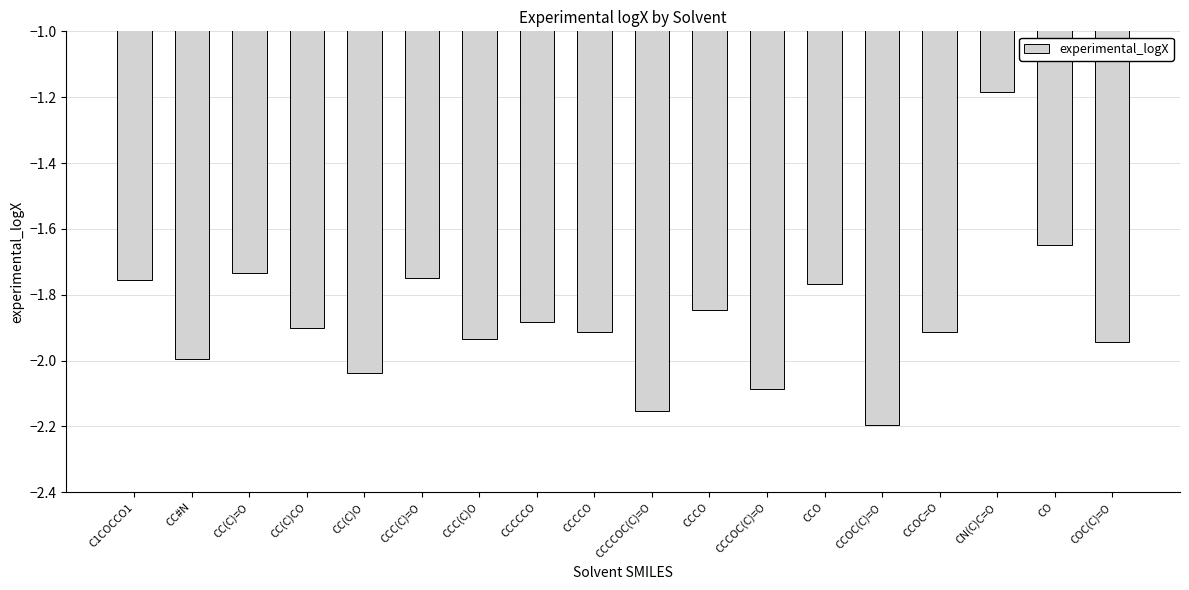

What is the difference between the maximum and minimum values?

1.0